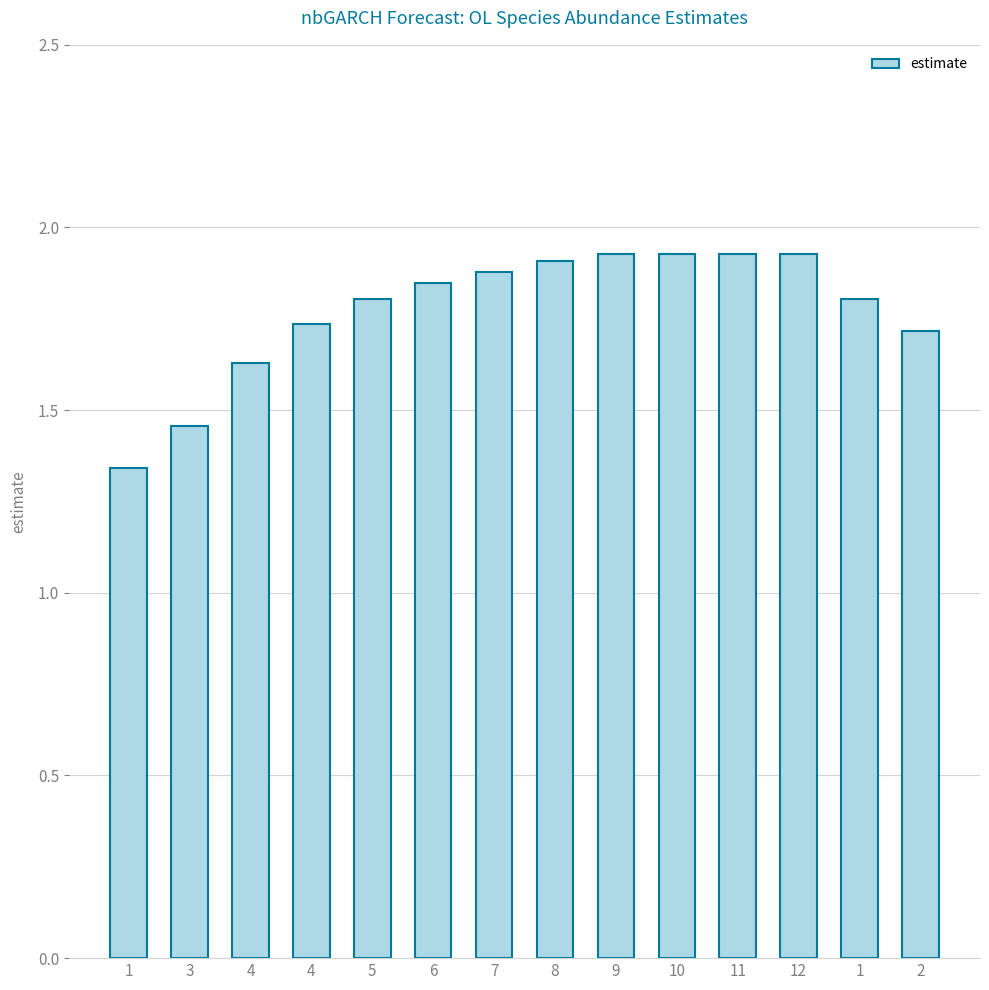

Rank the categories by value from lowest to highest.

1, 3, 4, 2, 4, 5, 1, 6, 7, 8, 9, 10, 11, 12